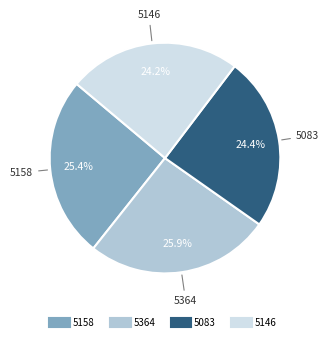

To the nearest percent, what is the difference between the 5364 and 5146 slice percentages?

2%